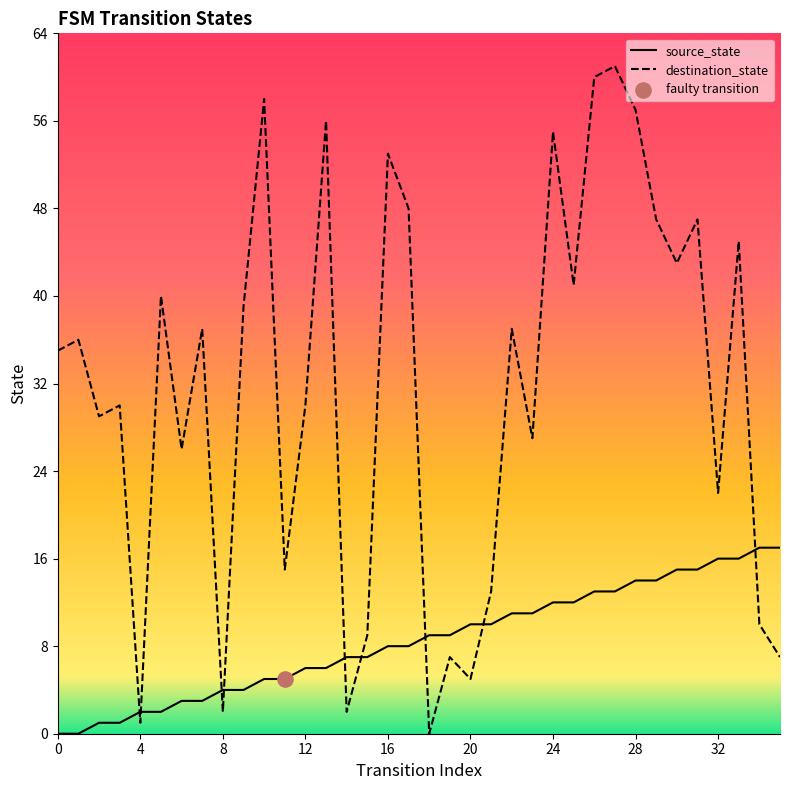

Which series has the largest total across all categories?

destination_state